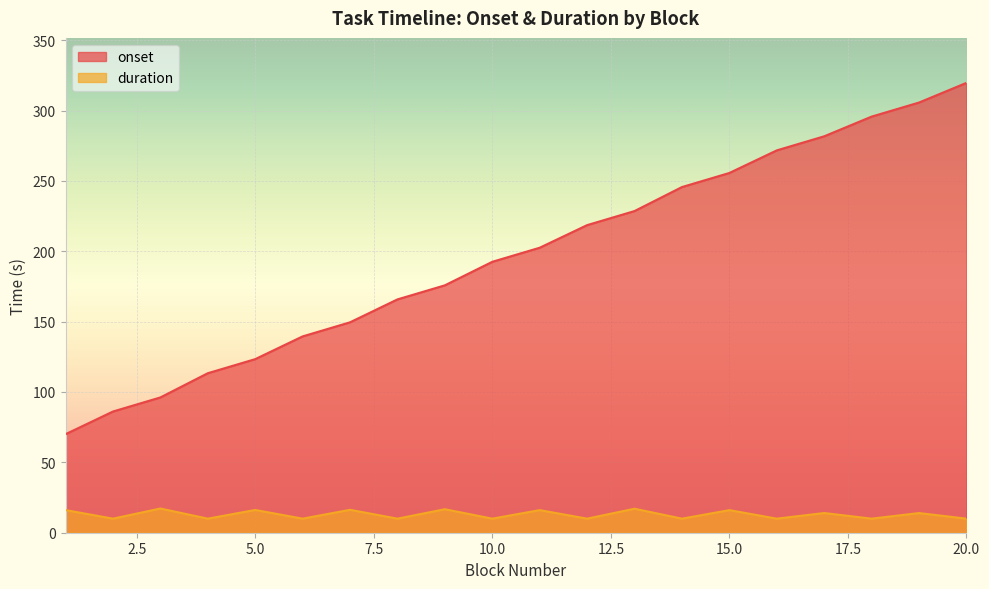

True or false: onset and duration intersect in this chart.

False